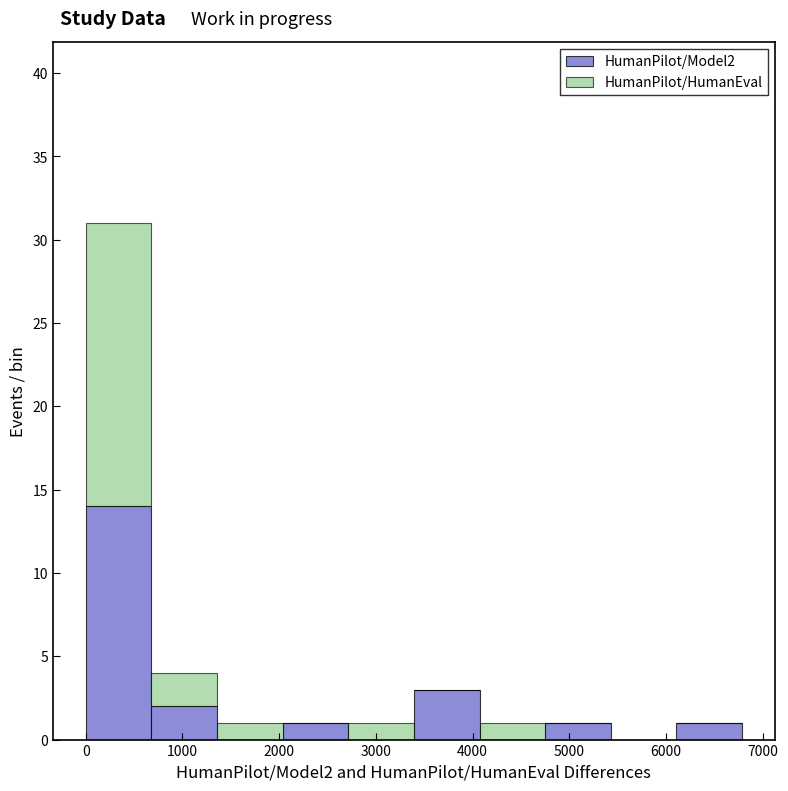

What is the total height of the stacked bar covering 3400 to 4100 on the x-axis? Neither the bar edges nor the heights are printed on the chart, so give them approximately, as read against the axes.

3